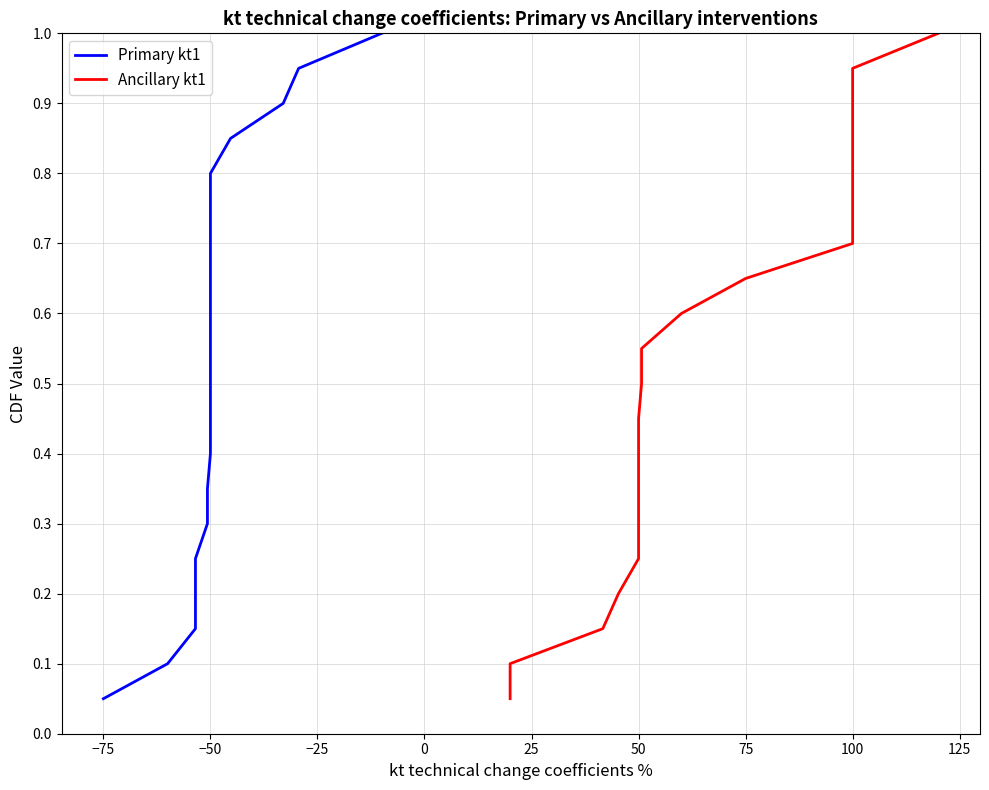

What is the label of the 13th point from the left?

12